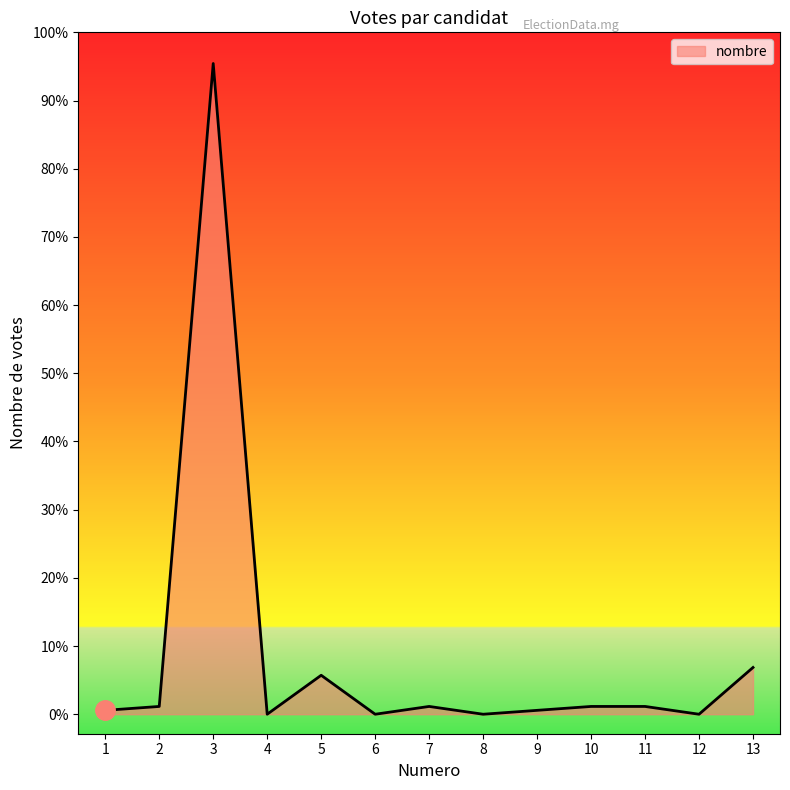

Reading left to right, list all the values displayed in this chart.

1	2	167	0	10	0	2	0	1	2	2	0	12